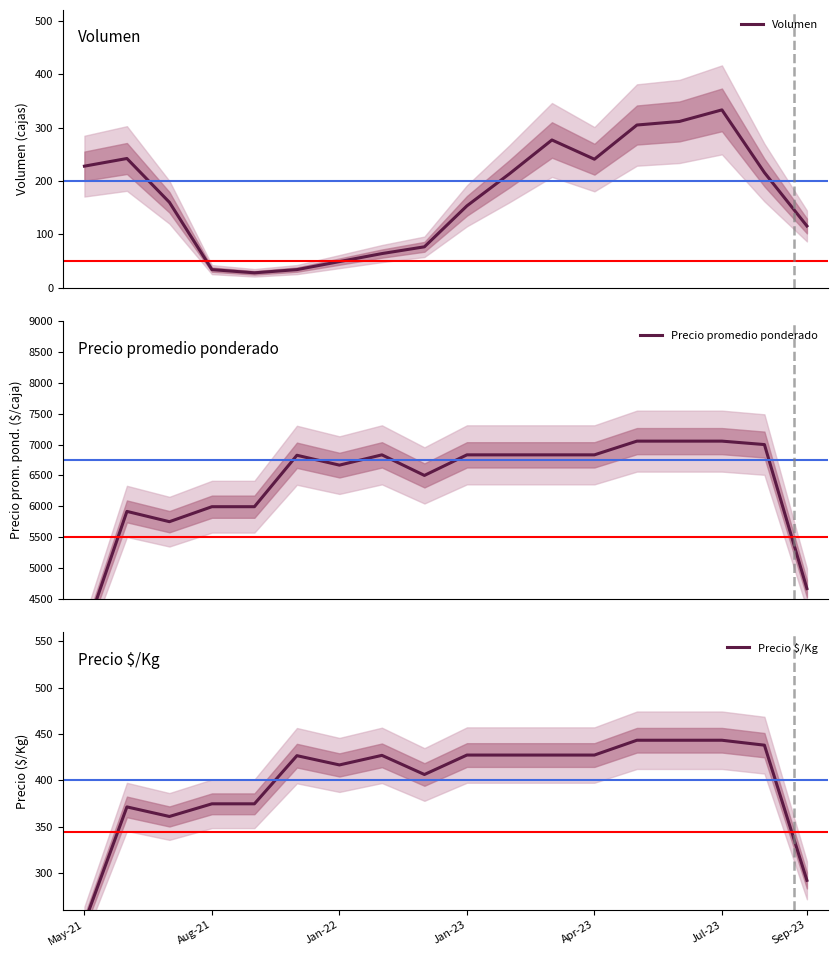

At which category does the chart reach its peak across all series?

13